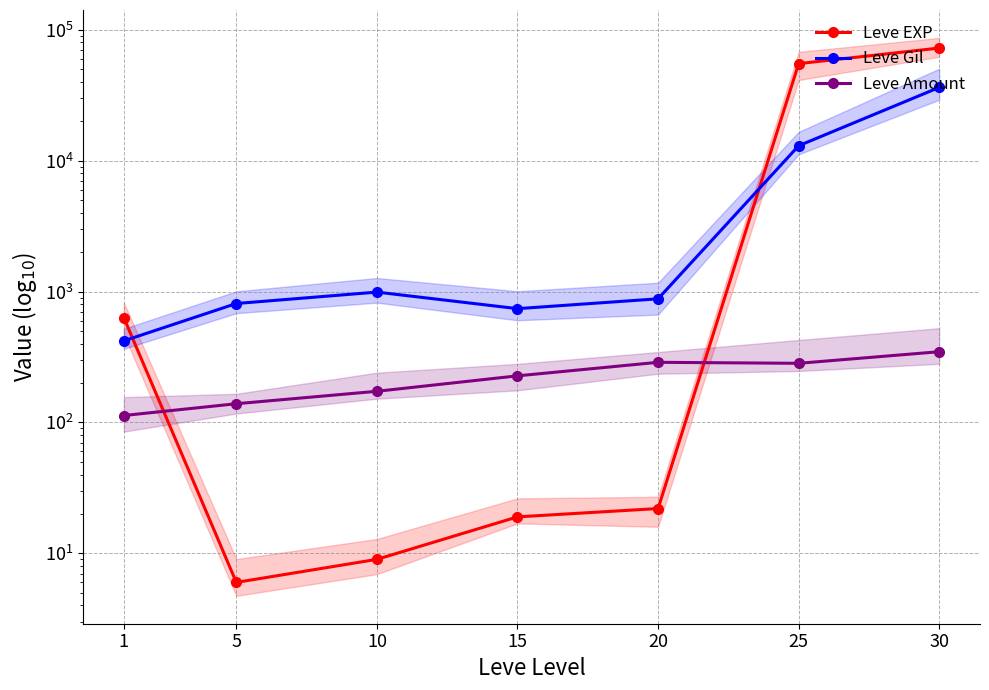

How many interior local peaks does the Leve Amount series have?

1